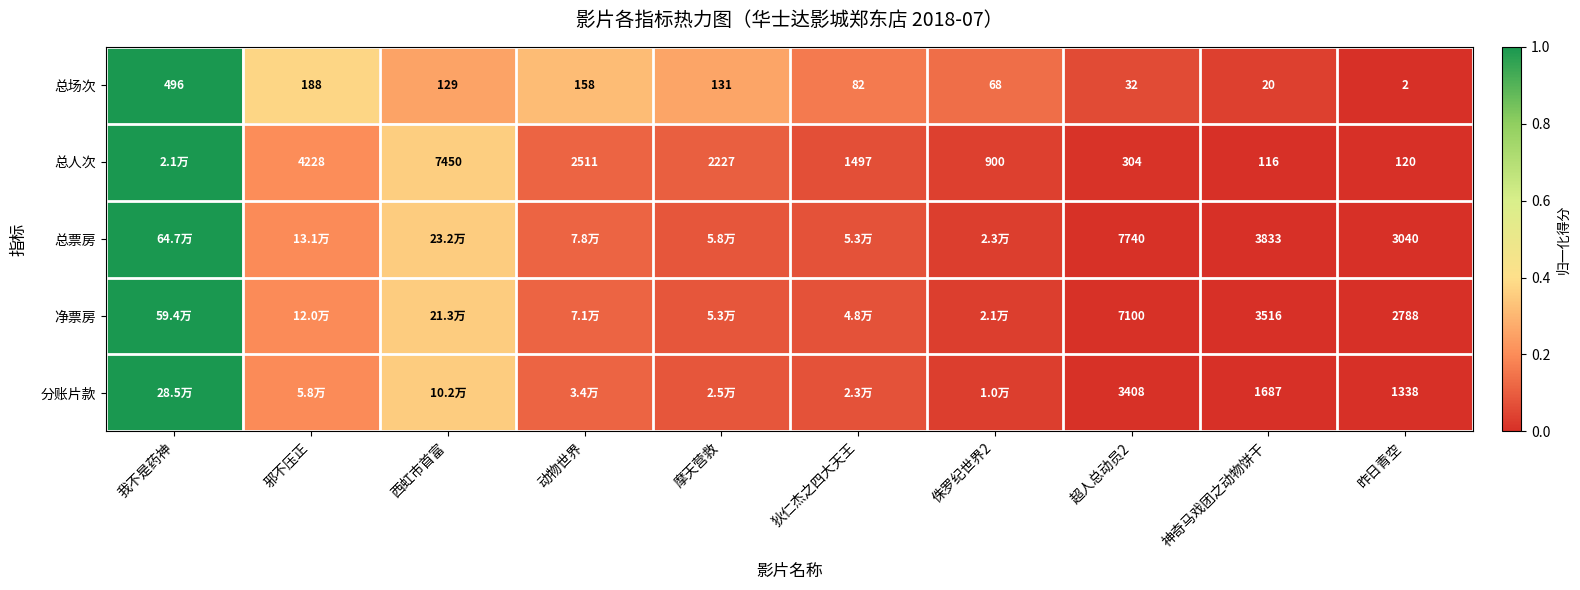

Is the value of 分账片款 at 神奇马戏团之动物饼干 greater than the value of 总场次 at 昨日青空?

Yes